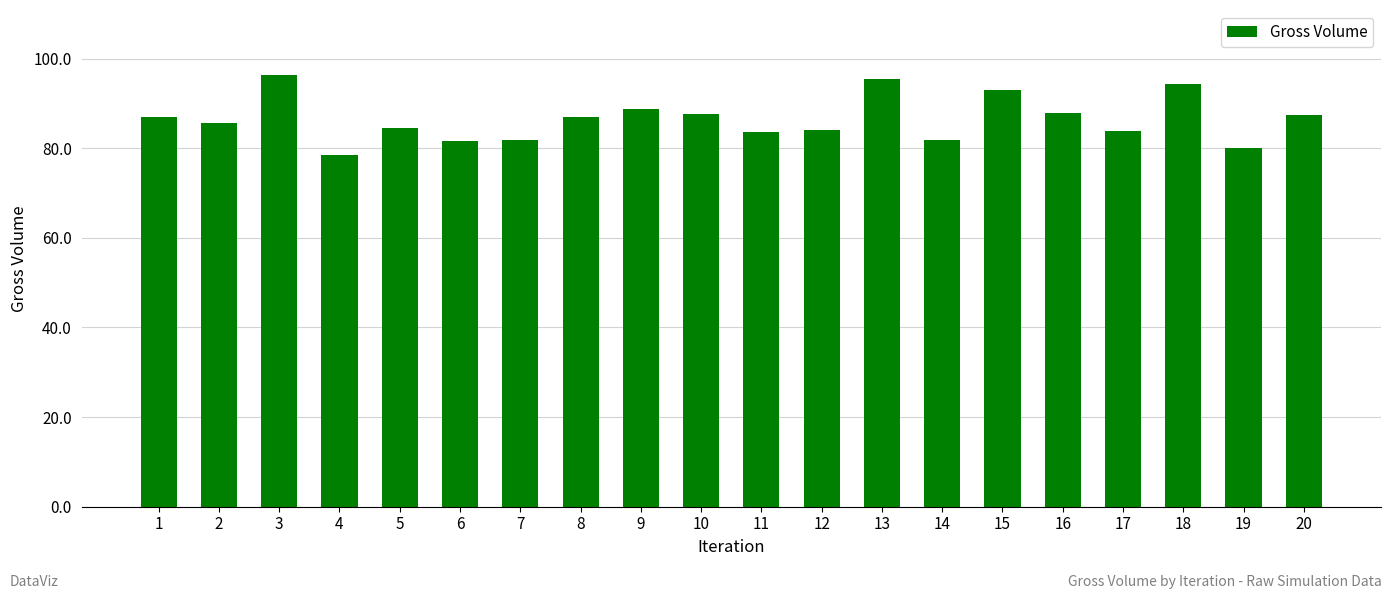

What is the value of the 16th bar from the left?

87.9